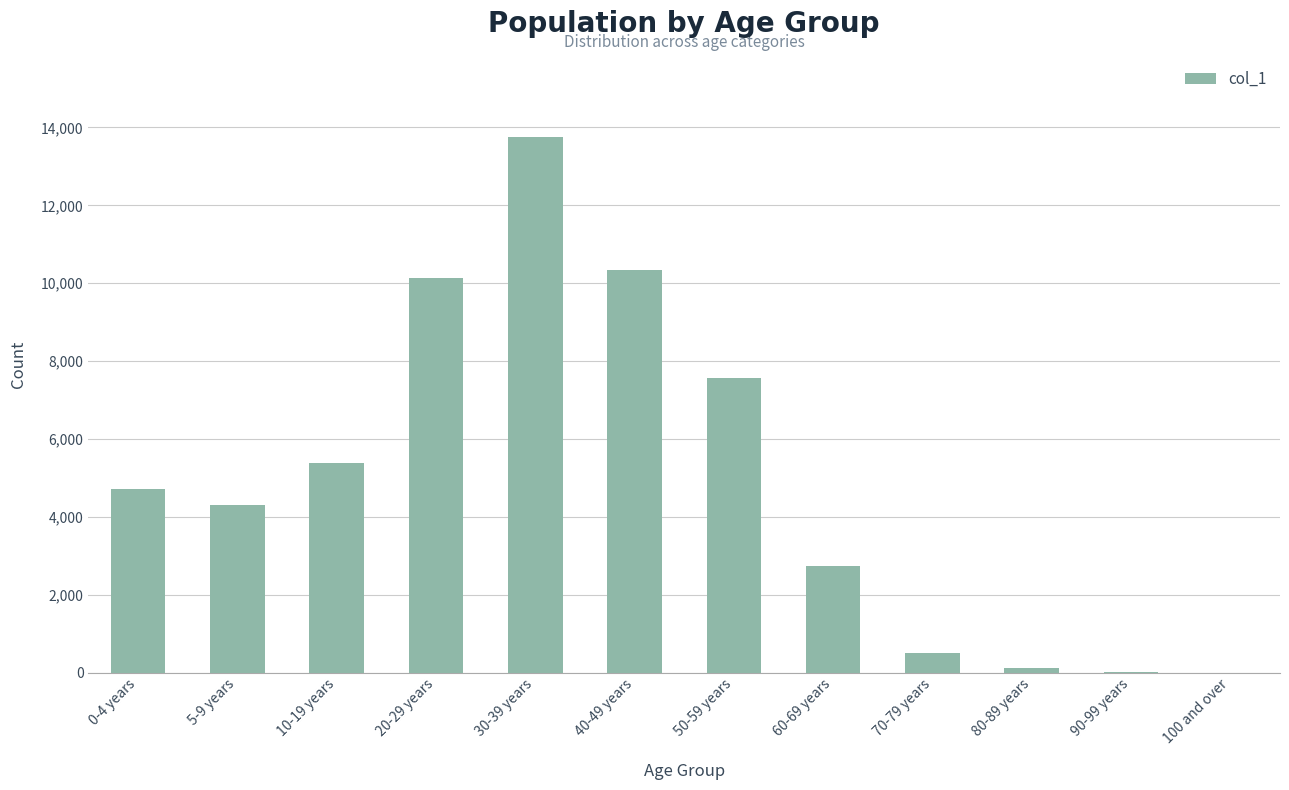

Which has a higher value, 60-69 years or 30-39 years?

30-39 years